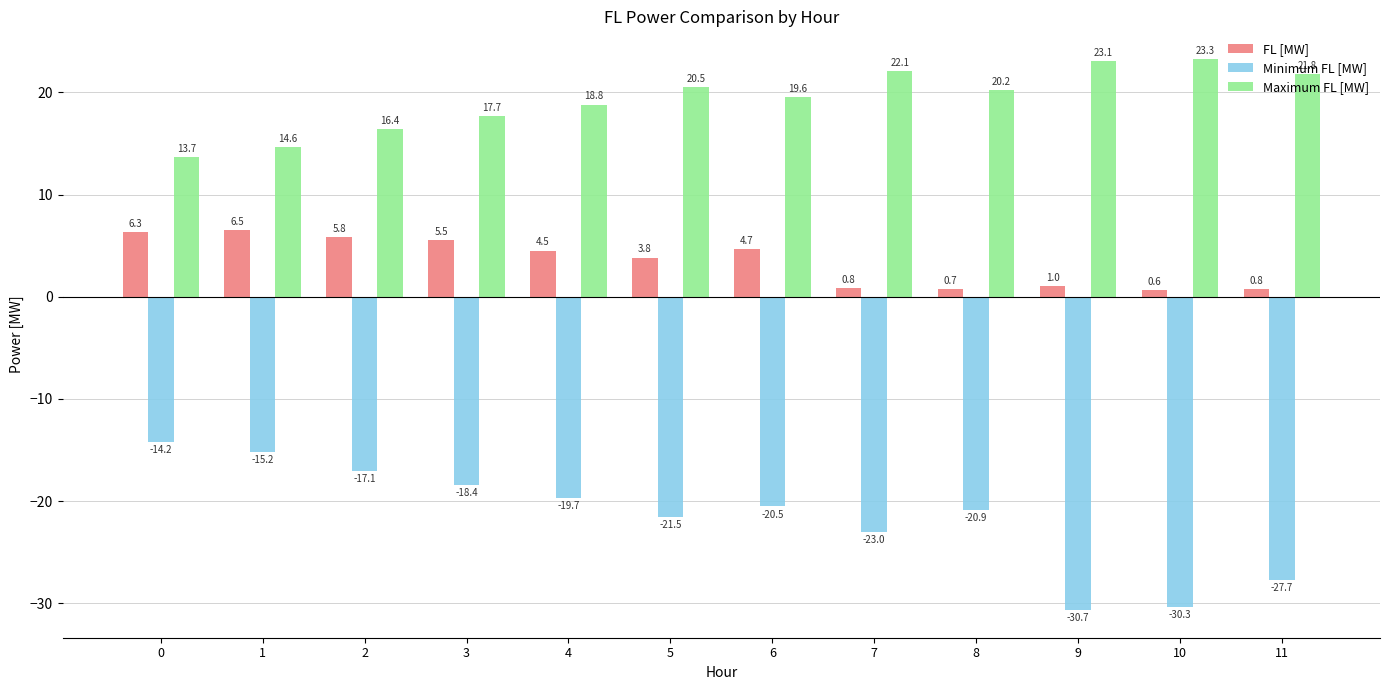

How many data points in Maximum FL [MW] are above 20?

6